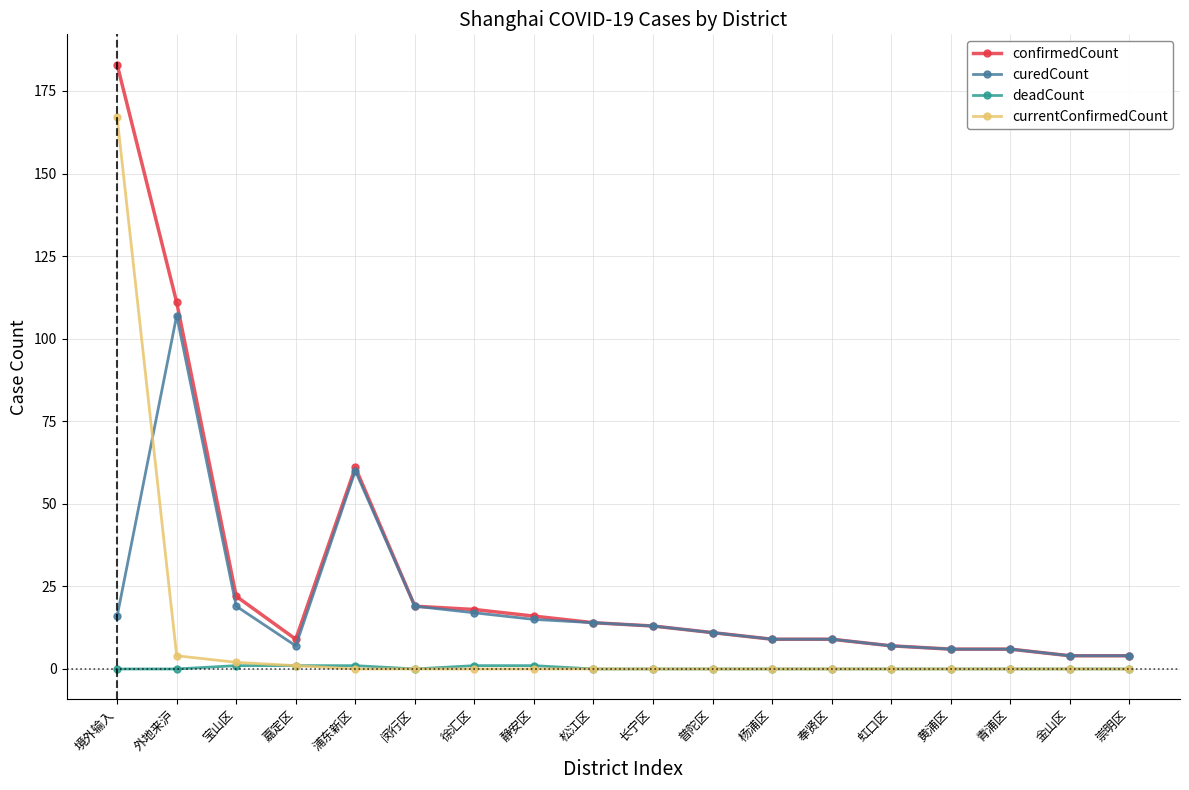

Is it true that confirmedCount equals 6 at 长宁区?

False